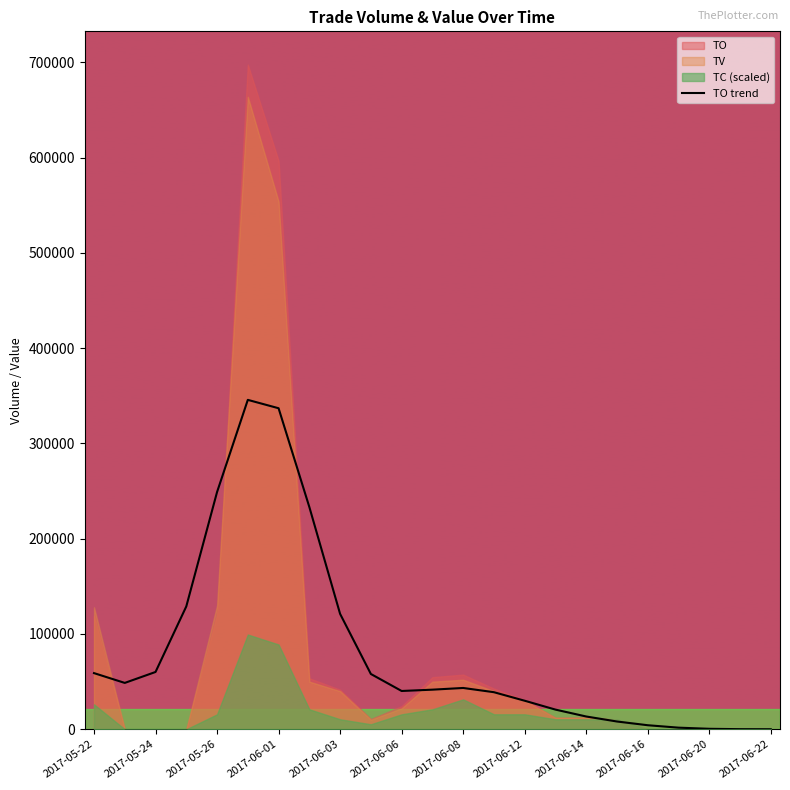

True or false: the data shows 36615.0 at 2017-06-16.

False